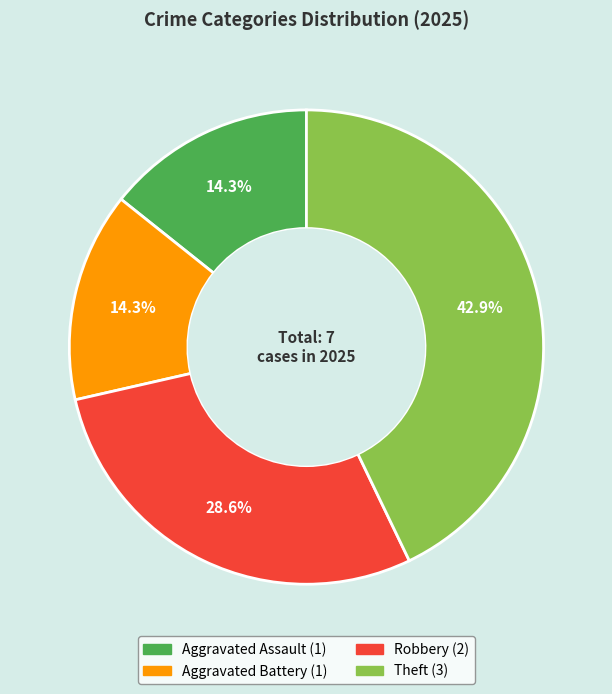

Is there a majority slice in this chart?

No